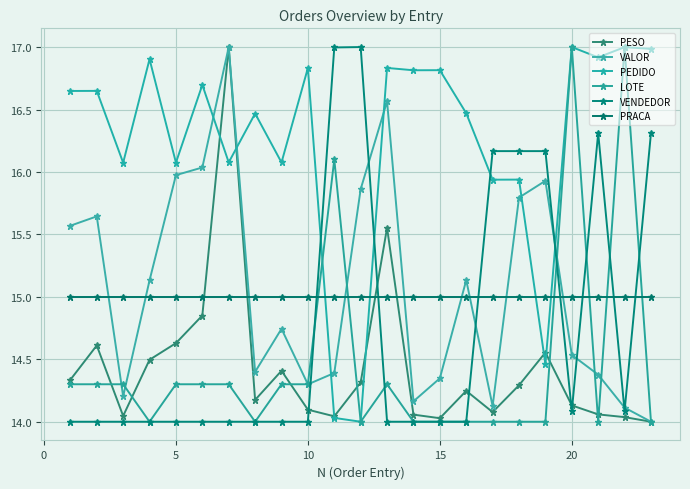

What are all the series names shown in the legend?

PESO, VALOR, PEDIDO, LOTE, VENDEDOR, PRACA